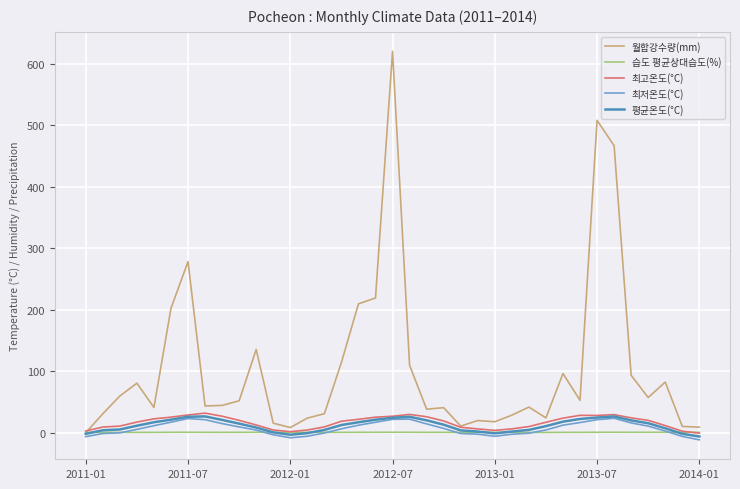

Which series has the largest total across all categories?

월합강수량(mm)